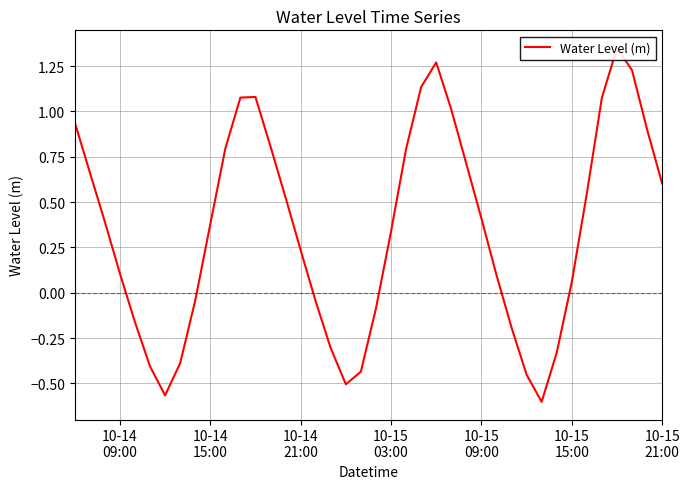

What is the value of the 24th point from the left?

1.1